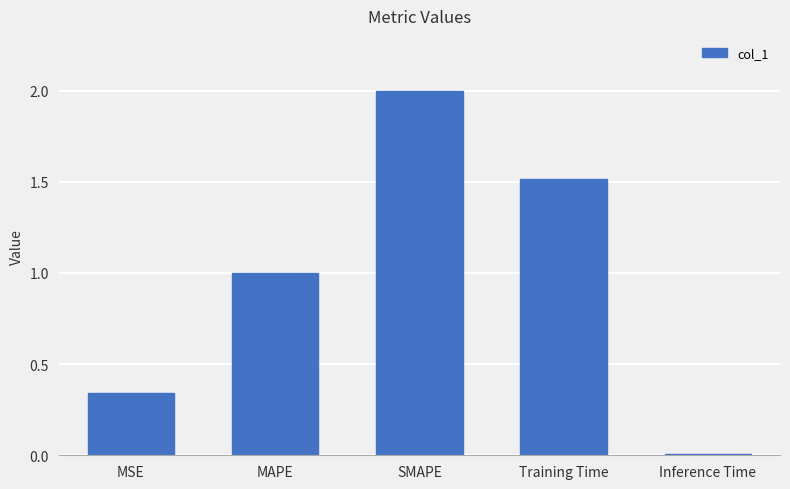

How many bars are there in total?

5